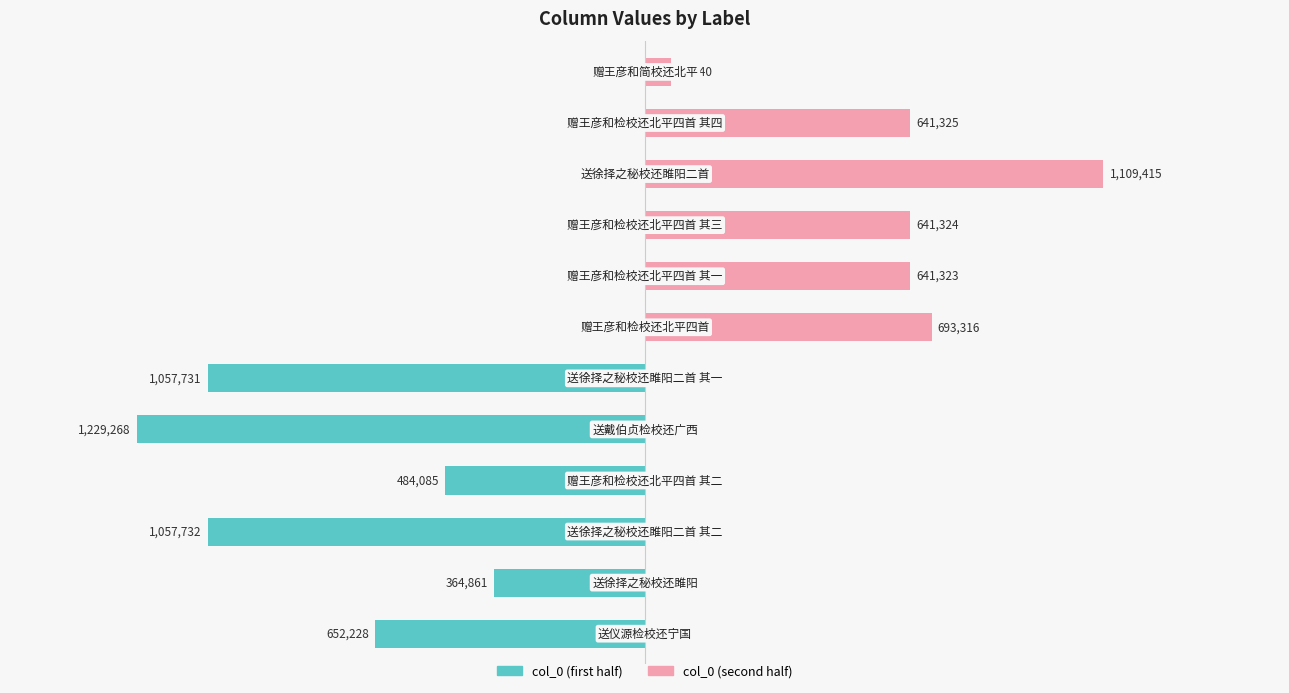

The col_0 (right half) series shows 621716 at 0.5. True or false?

False